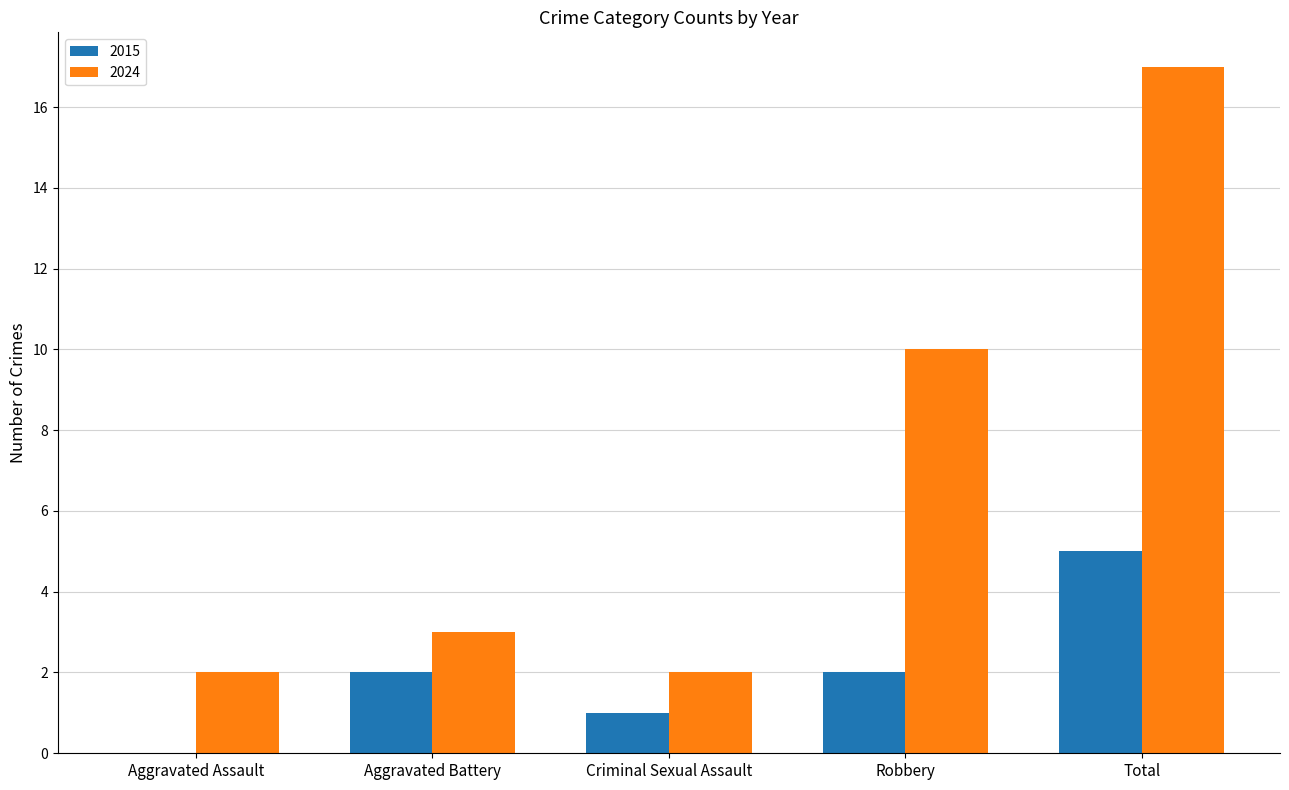

Which series has the widest spread of values?

2024